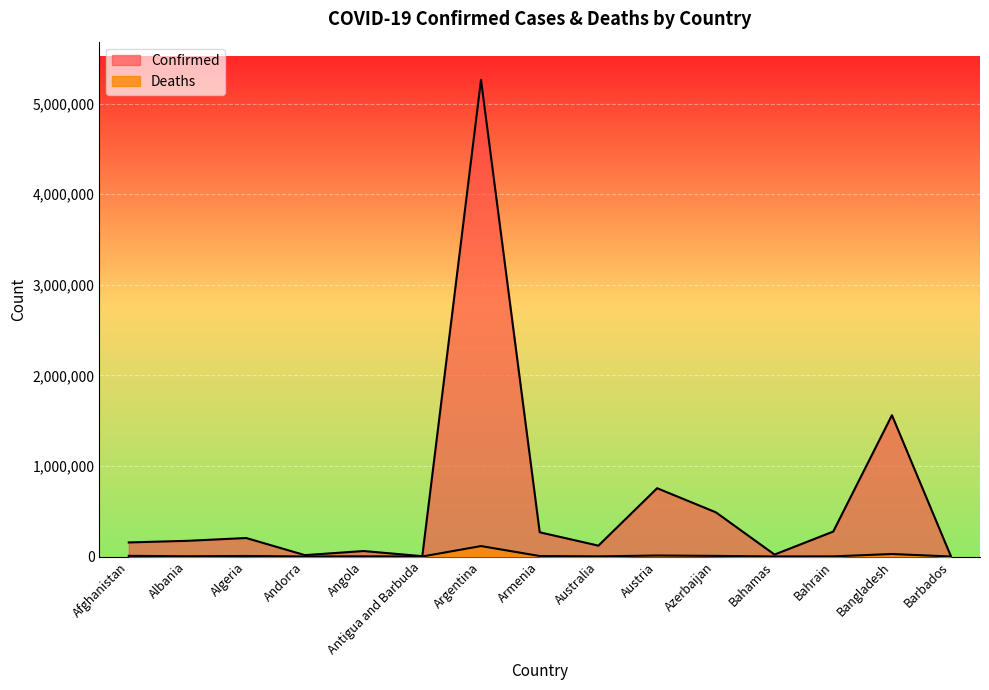

At how many categories does at least one series exceed 5161862?

1